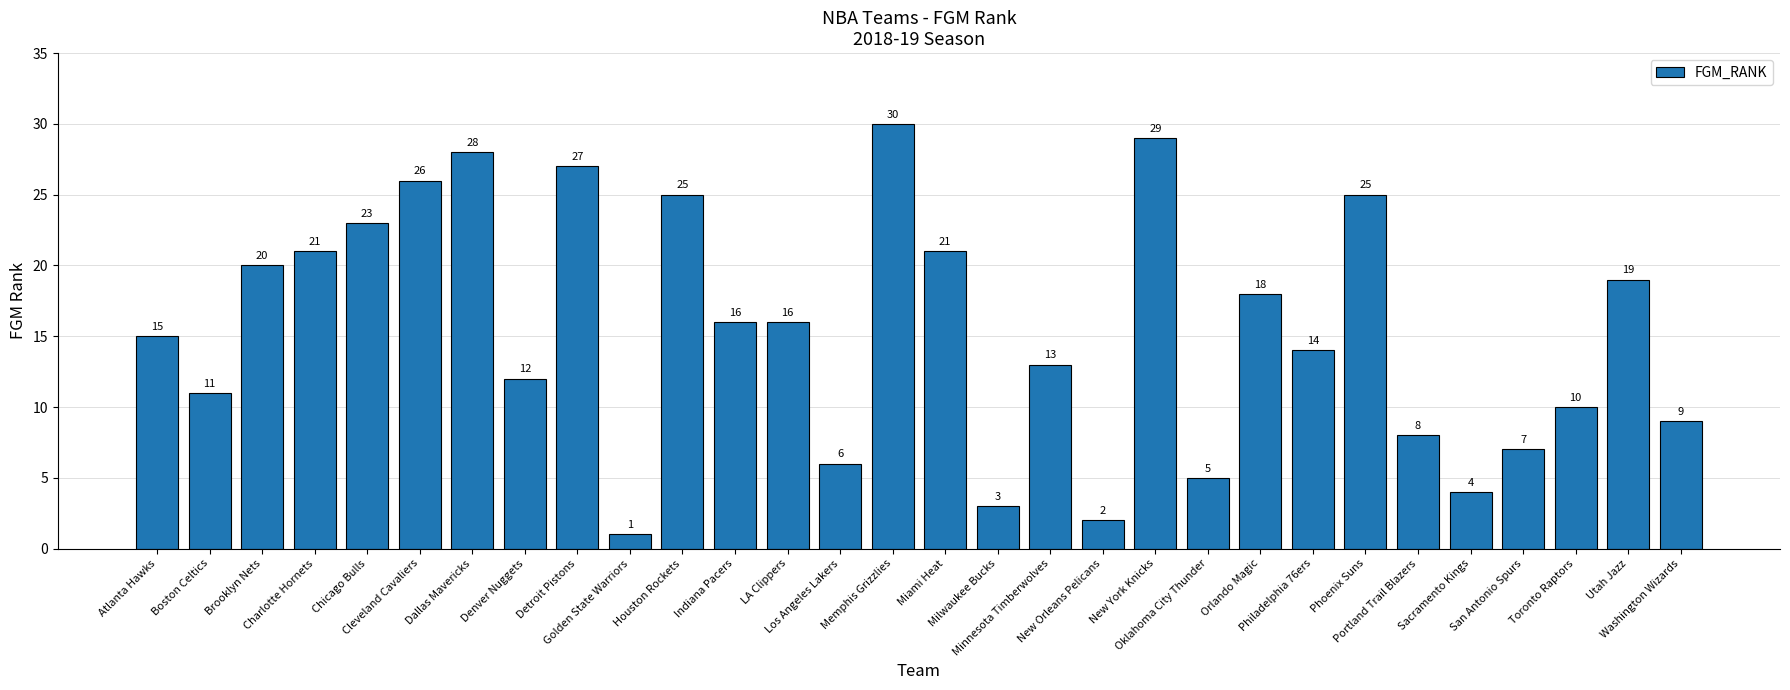

The value at Phoenix Suns is 37. True or false?

False